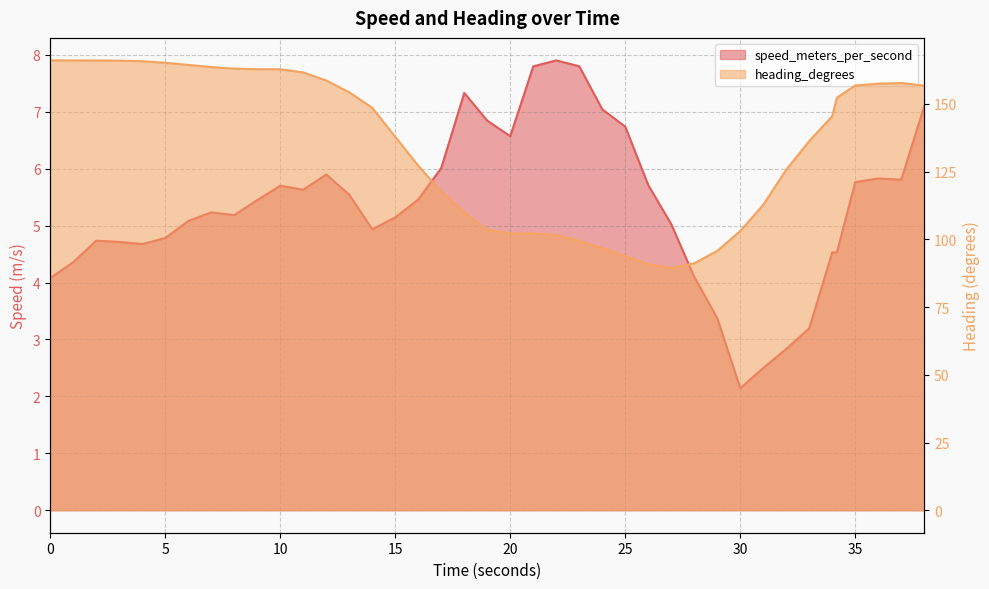

The value of speed_meters_per_second at 21.0 is 7.8. True or false?

True